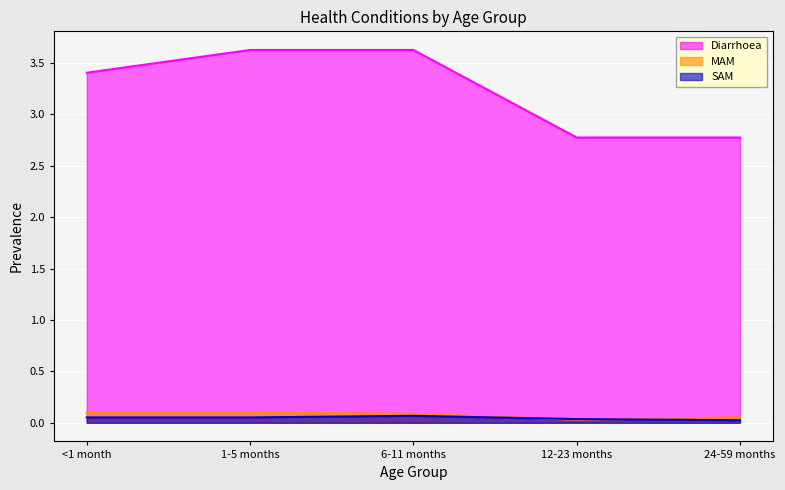

After their last crossing, which series has the higher values: SAM or MAM?

MAM